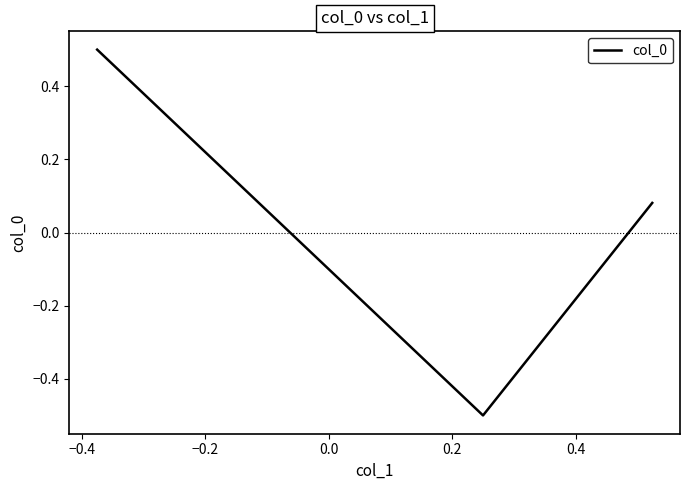

What is the minimum value shown in the chart?

-0.5